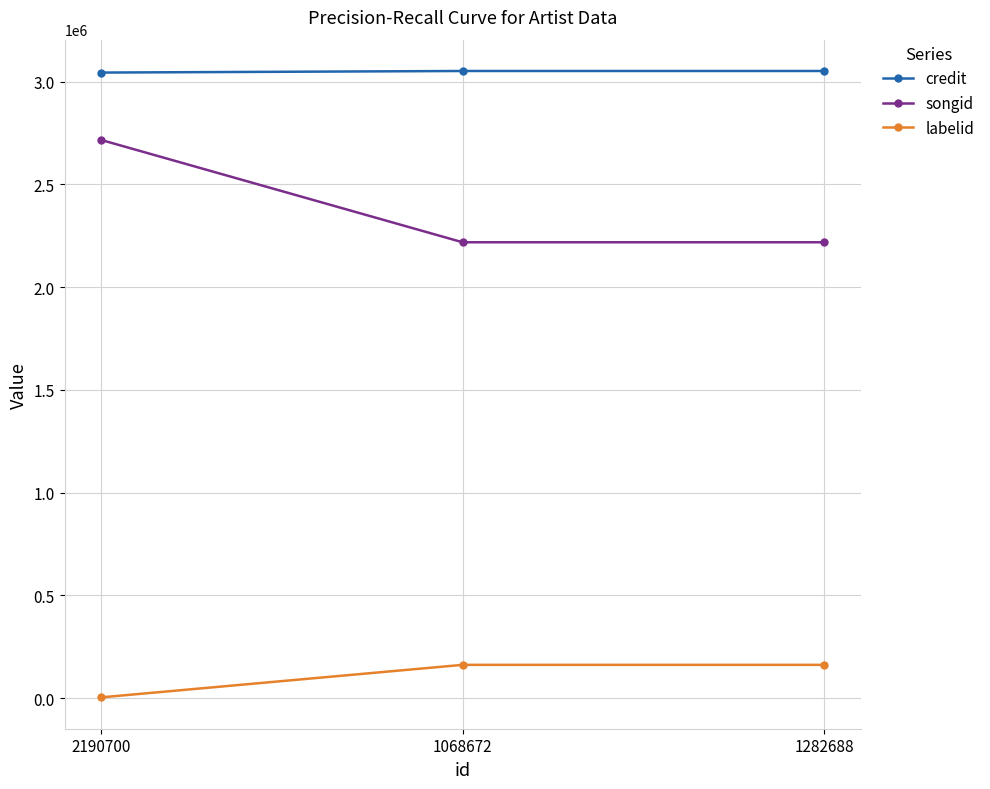

How many distinct data groups are displayed?

3